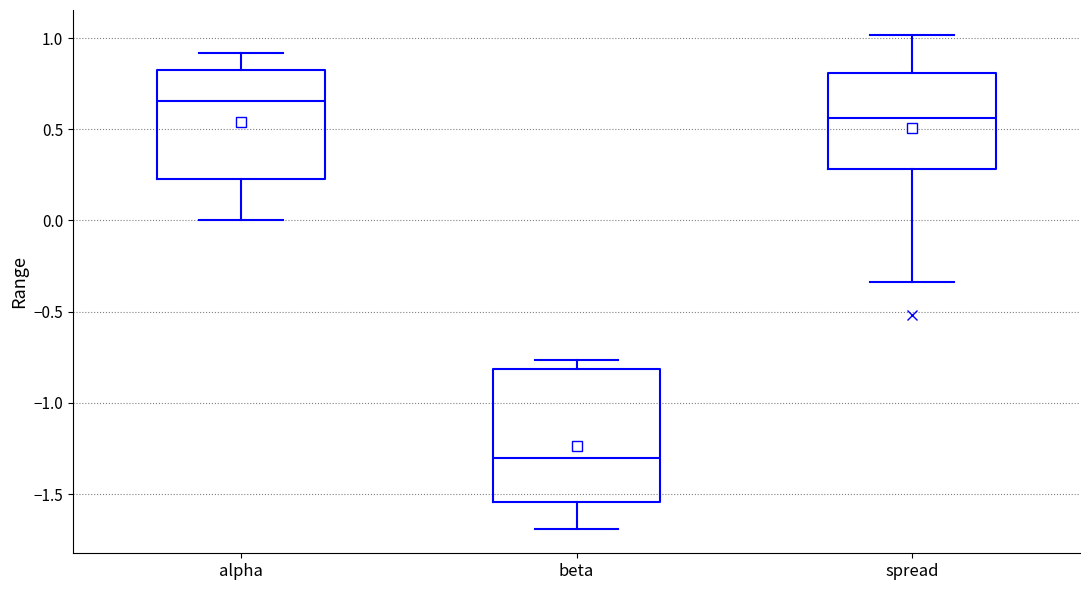

Reading left to right, read every box against the y-axis: the position of its median line, the range the box covers, and the ends of its whiskers. The values are not printed on the chart, so give them approximately, as read against the axis.

alpha: median 0.65, box 0.25 to 0.80, whiskers 0.00 to 0.90
beta: median -1.30, box -1.55 to -0.80, whiskers -1.70 to -0.75
spread: median 0.55, box 0.30 to 0.80, whiskers -0.35 to 1.00